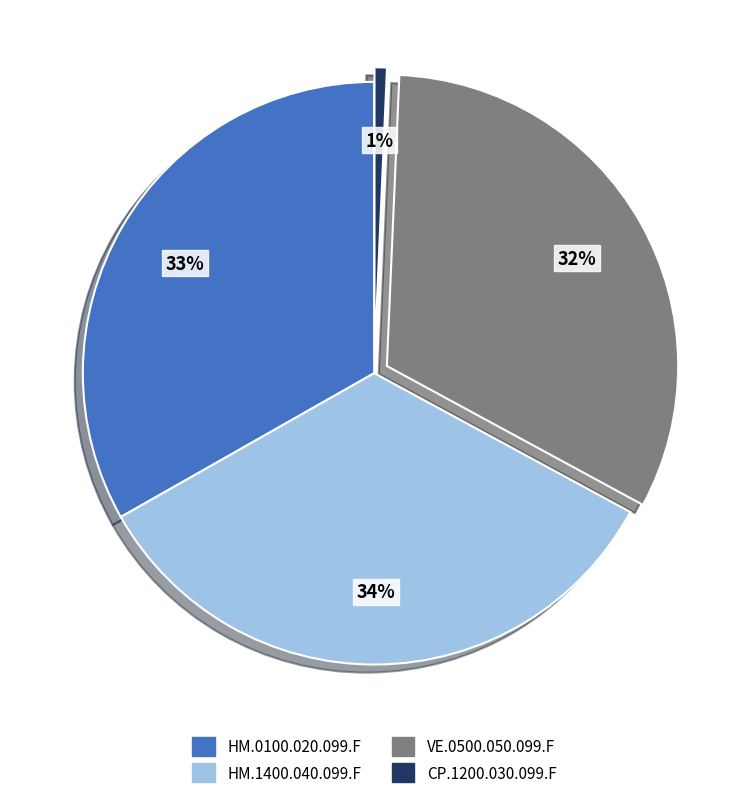

What is the smallest slice in the pie chart?

CP.1200.030.099.F